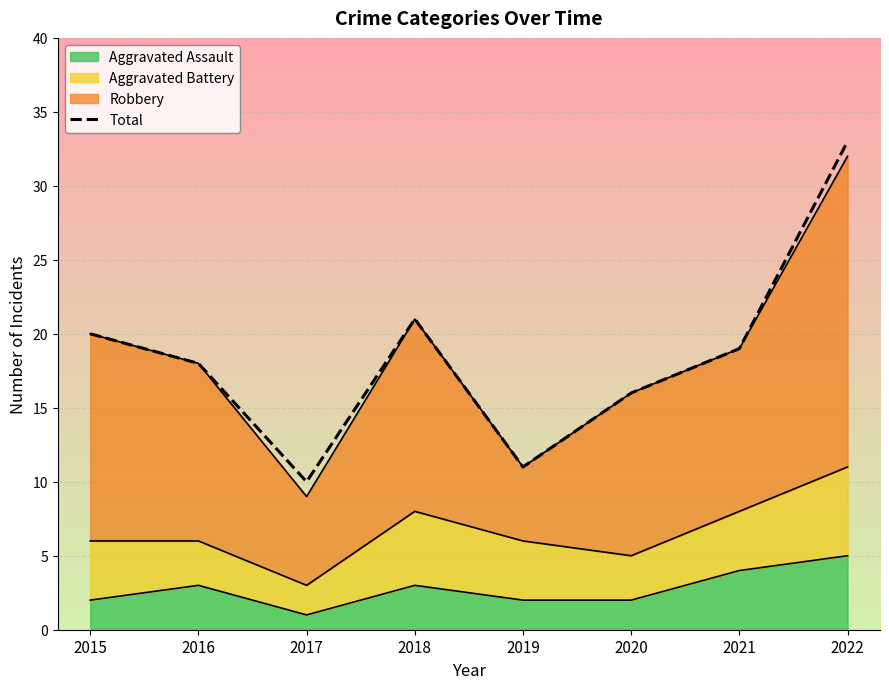

Reading left to right, list all the values displayed in this chart.

2015=20	2016=18	2017=10	2018=21	2019=11	2020=16	2021=19	2022=33